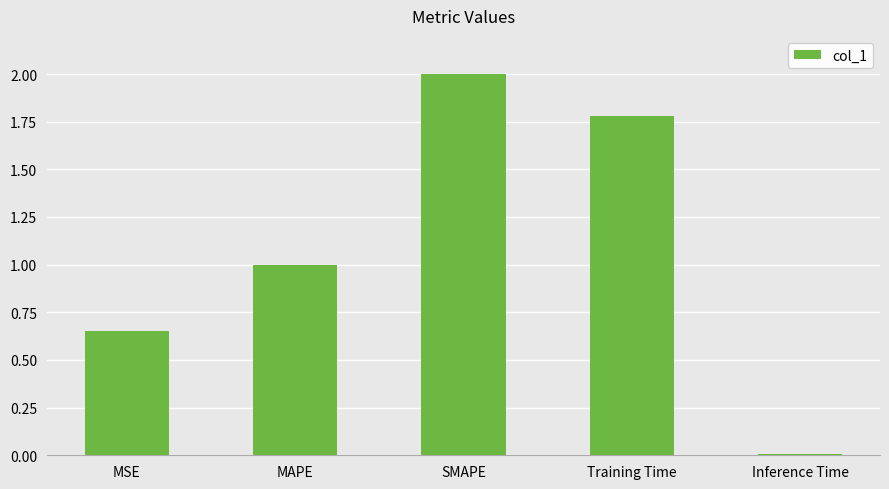

What position from the right is Inference Time?

1